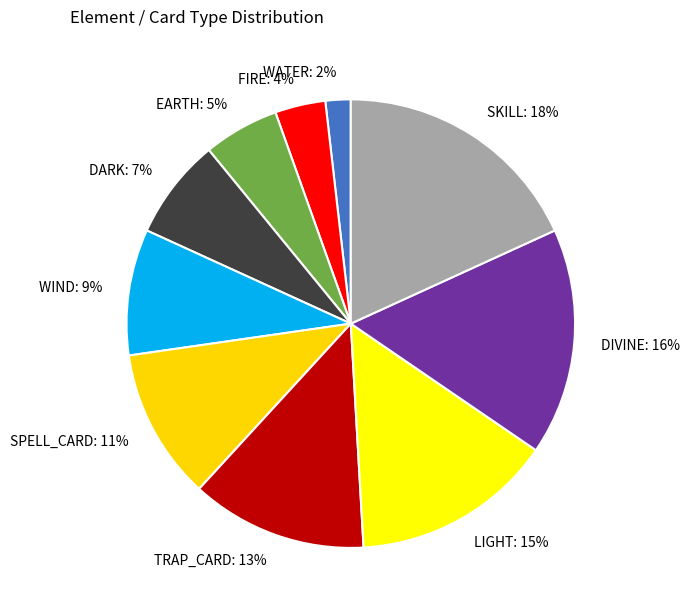

What is the smallest slice in the pie chart?

WATER